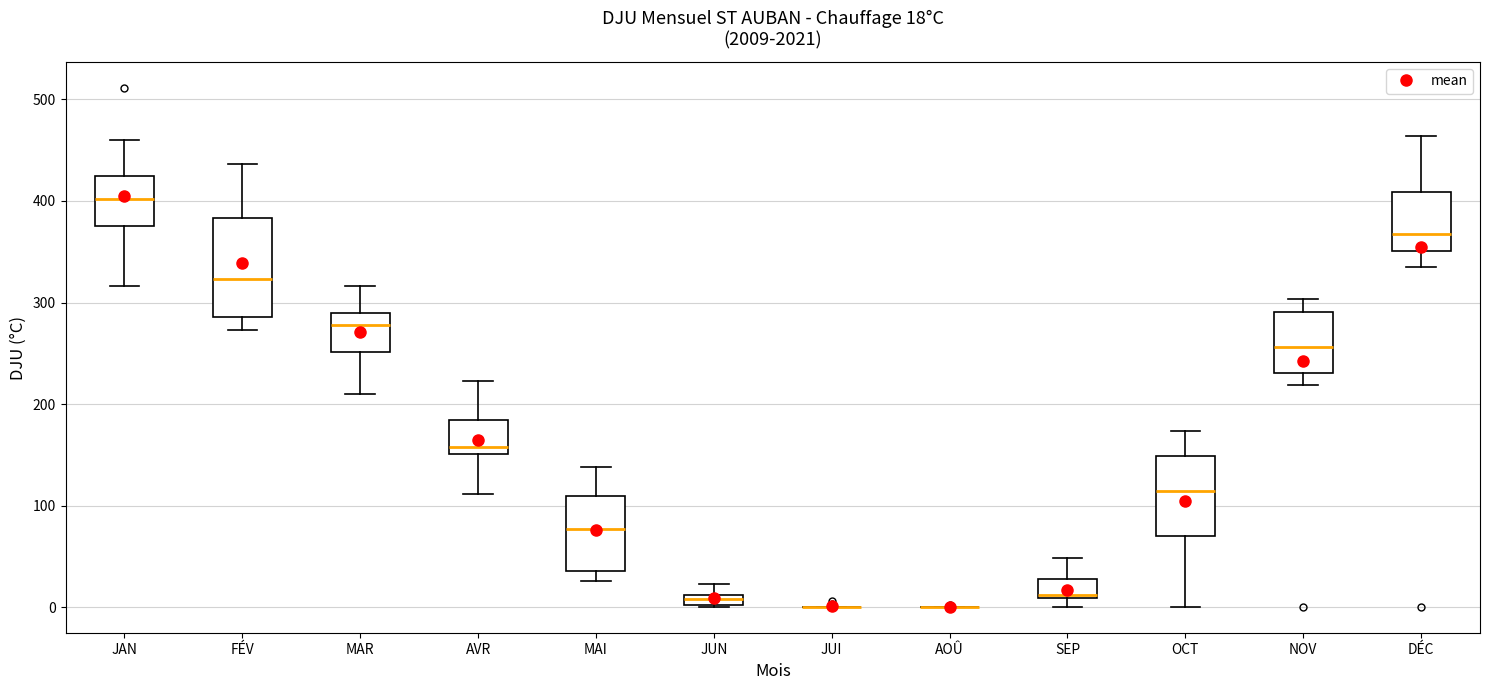

Which box is the tallest, from its lower edge to its upper edge?

FÉV